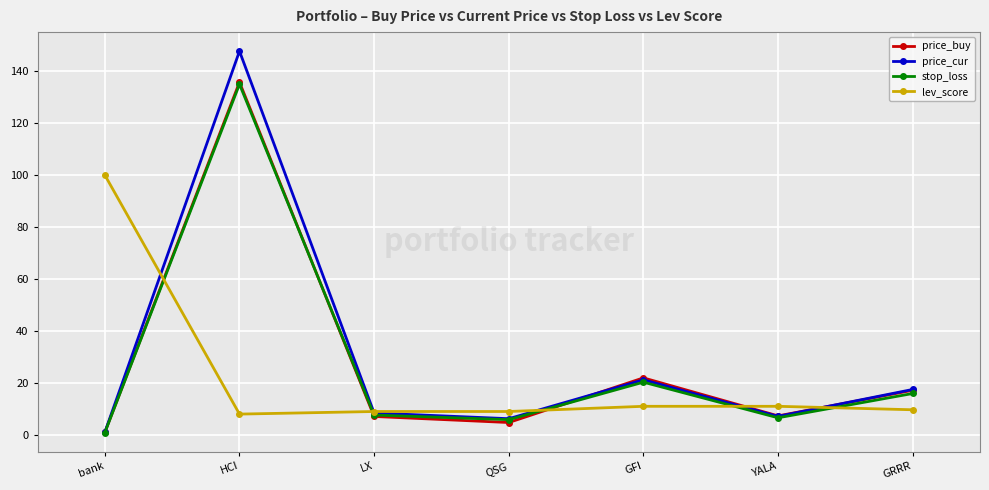

Where do lev_score and price_buy first cross each other?

bank and HCI